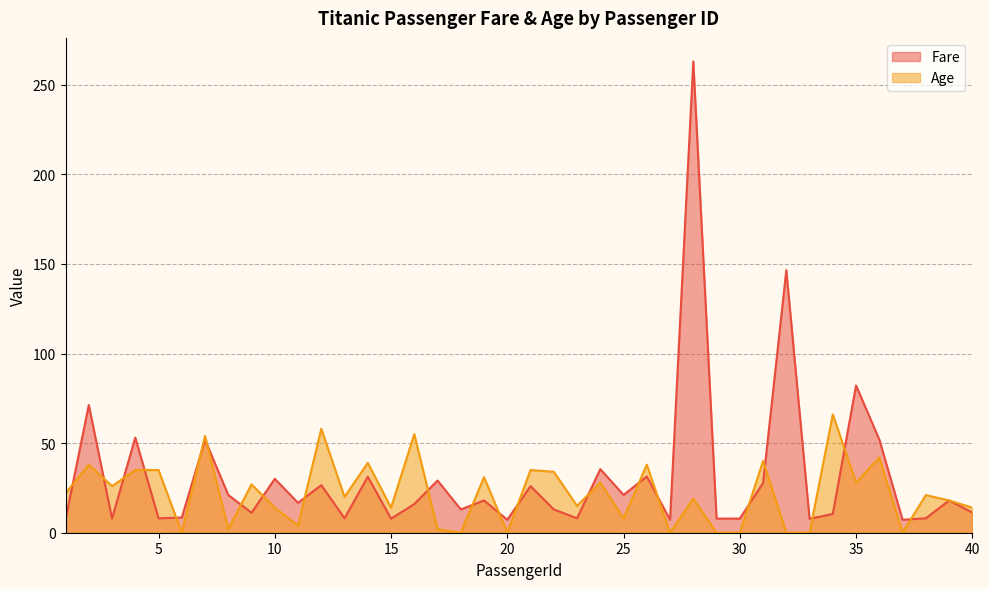

What is the difference between the second highest and minimum values in the Age series?

58.0